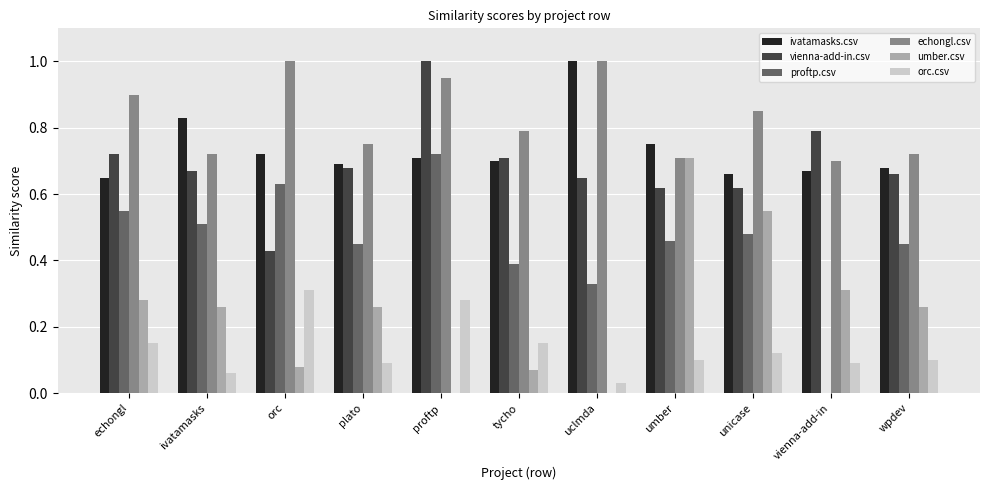

At which label does umber.csv reach its peak?

umber